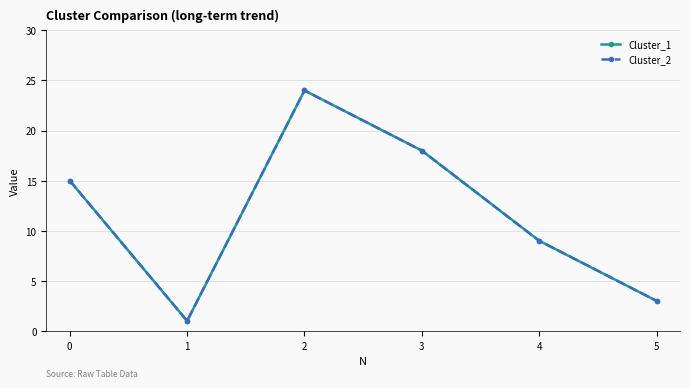

Does the chart have visible grid lines?

Yes